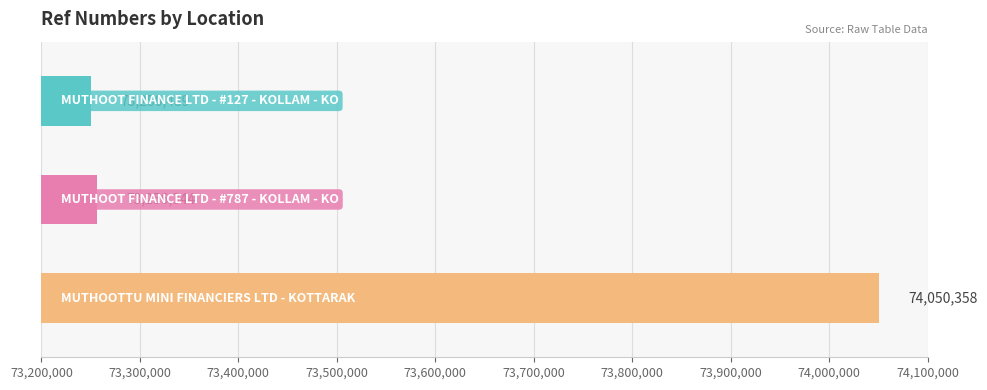

List the labels in order of value, smallest first.

MUTHOOT FINANCE LTD - #127 - KOLLAM - KO, MUTHOOT FINANCE LTD - #787 - KOLLAM - KO, MUTHOOTTU MINI FINANCIERS LTD - KOTTARAK